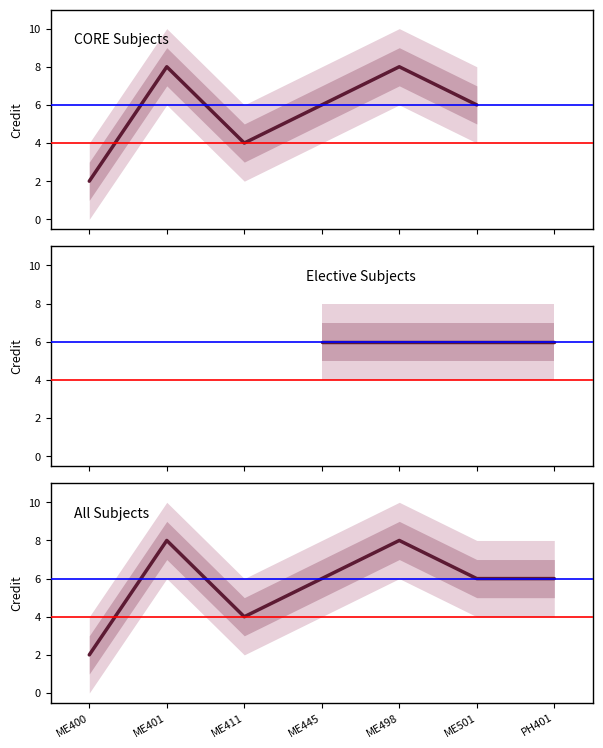

Does the chart display data point markers on the line(s)?

No